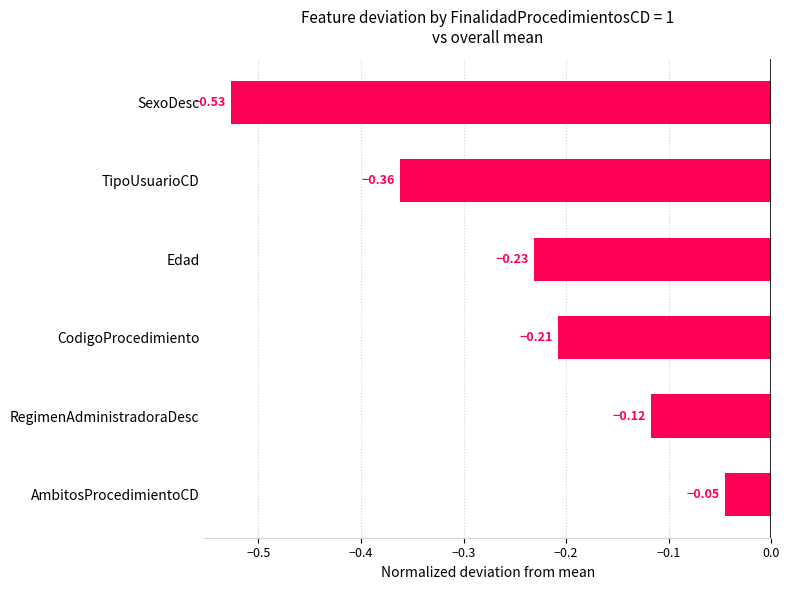

At which label is the value closest to 0?

AmbitosProcedimientoCD